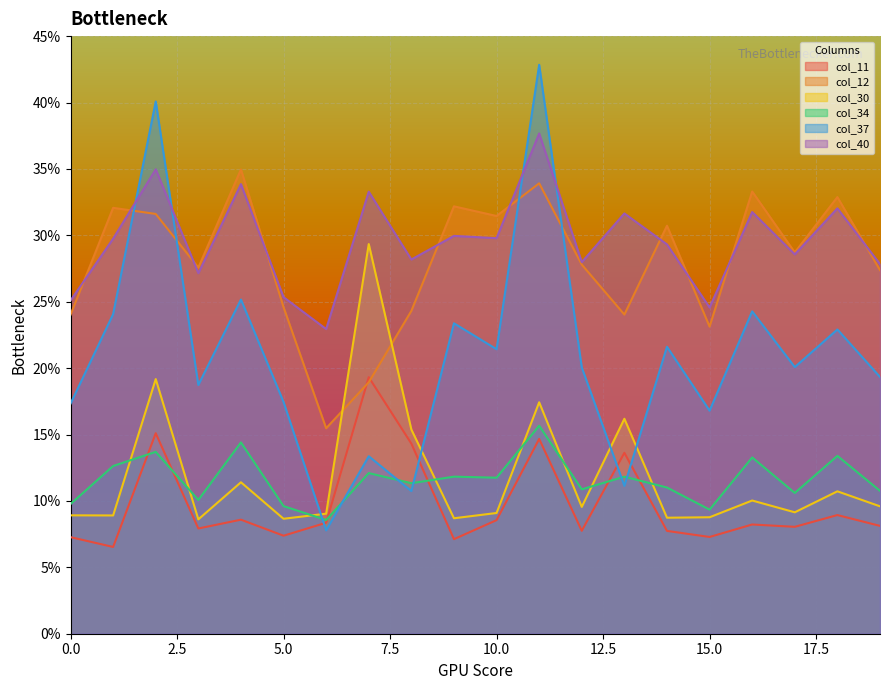

What is the difference between the col_37 values at 14 and 10?

0.2